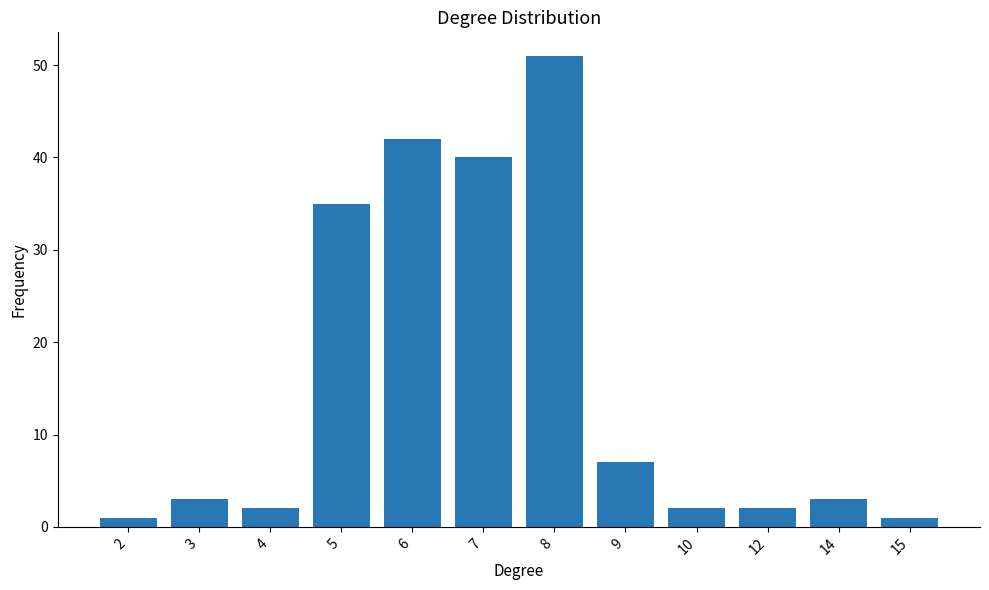

Reading left to right, extract all data points from this chart.

1	3	2	35	42	40	51	7	2	2	3	1